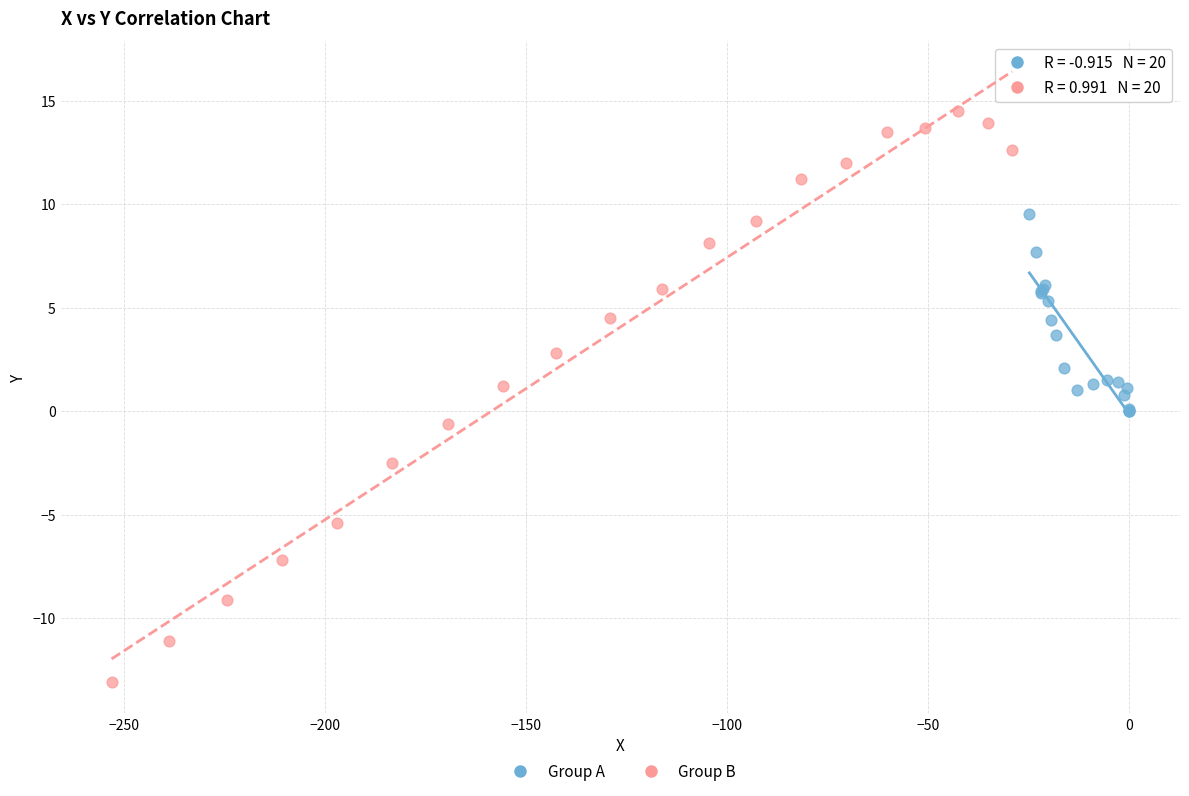

Which series contains the lowest Y value?

Group B